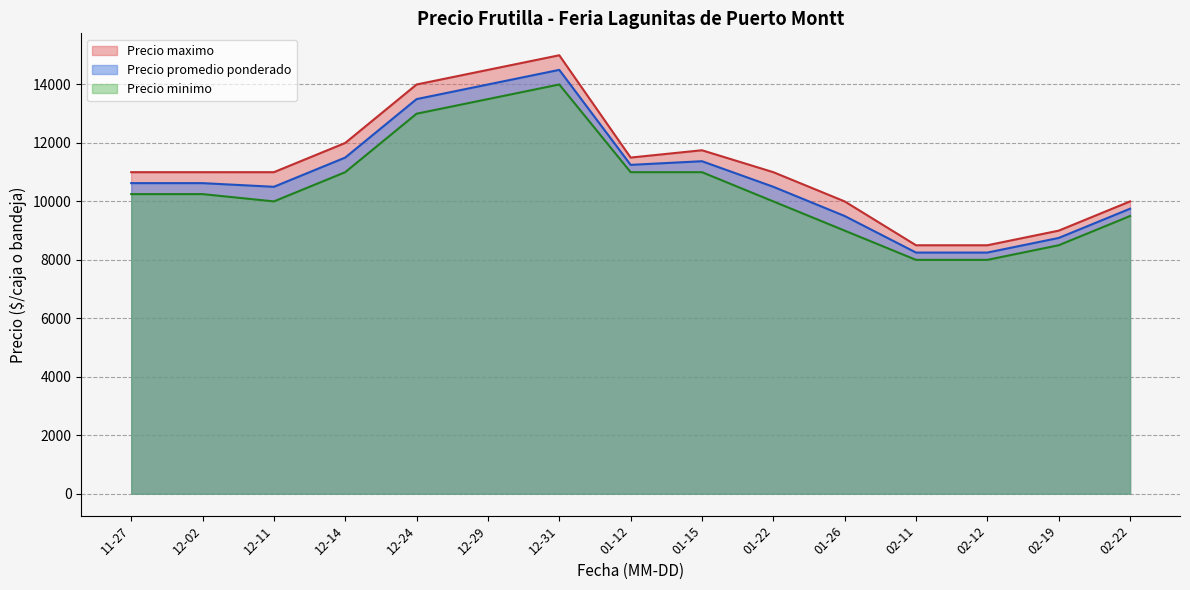

What is the sum of all Precio promedio ponderado values?

162875